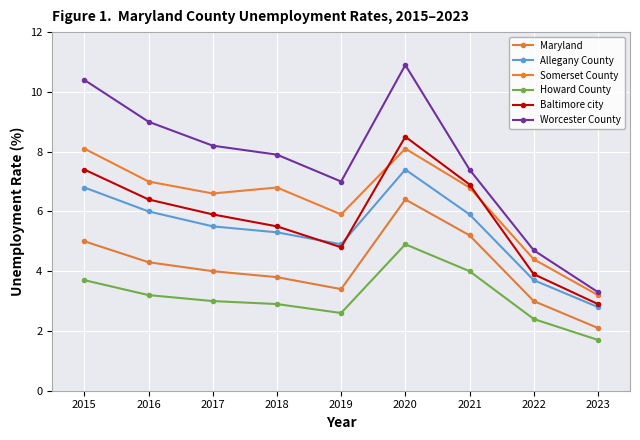

What is the difference between the highest and lowest values at 2022?

2.3